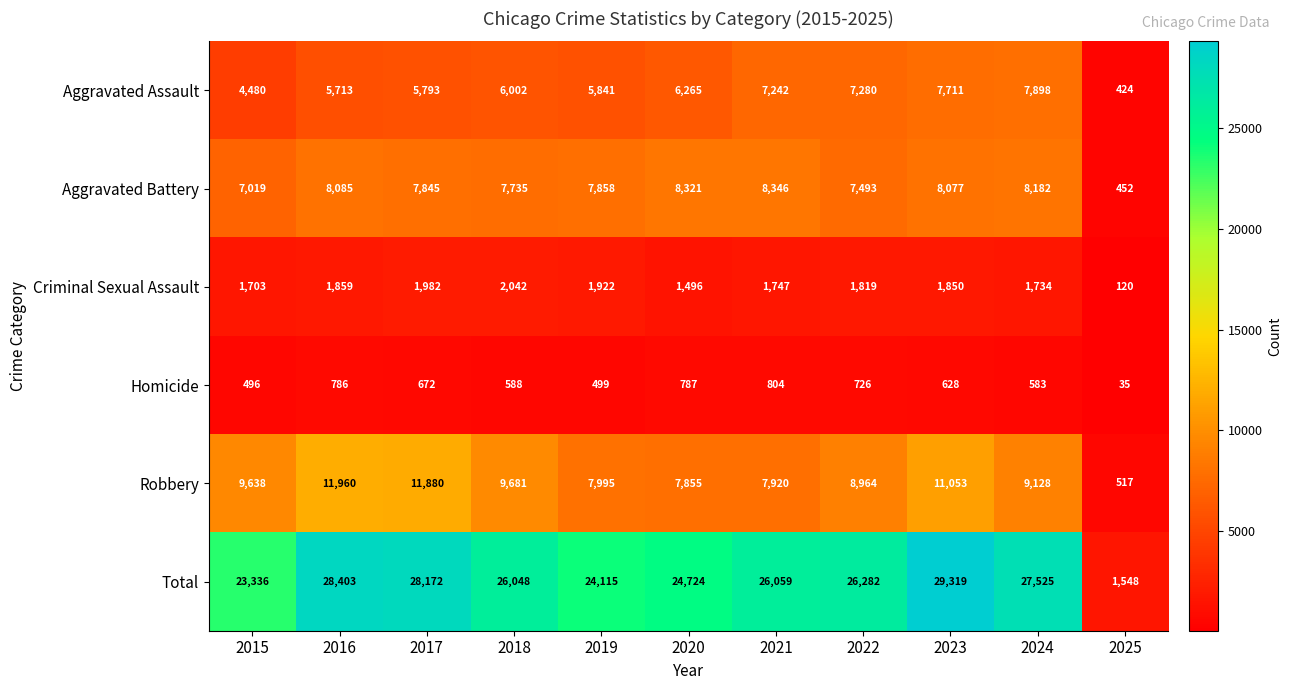

True or false: Criminal Sexual Assault has a value of 1850 at 2023.

True